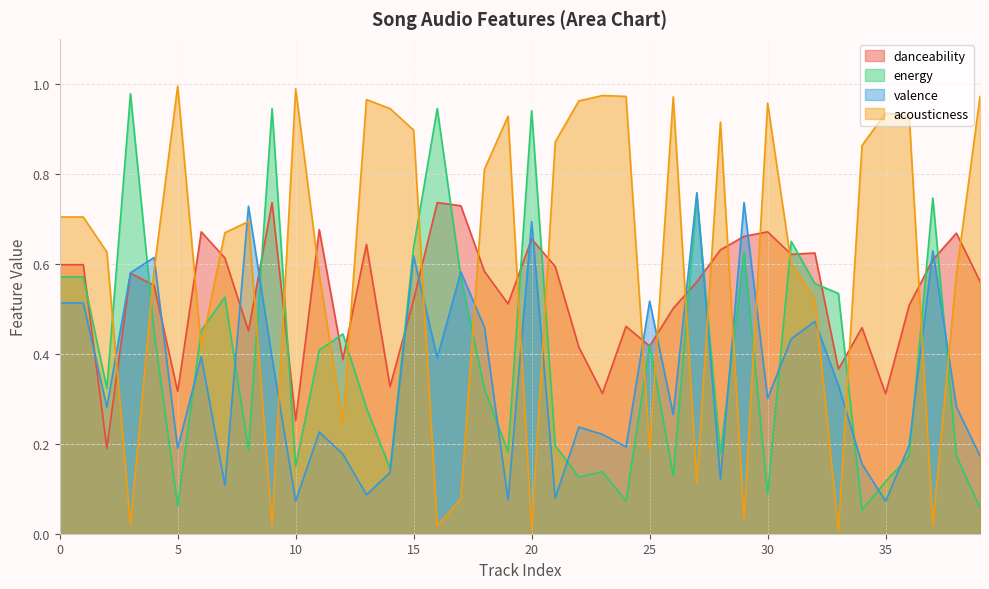

How many intersections are there between acousticness and danceability?

22